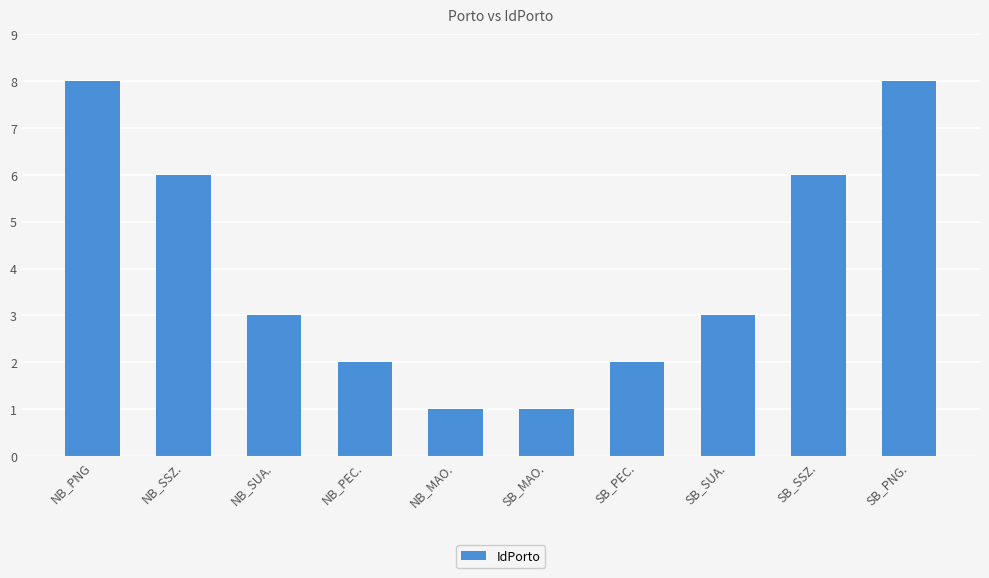

How many distinct data groups are displayed?

1